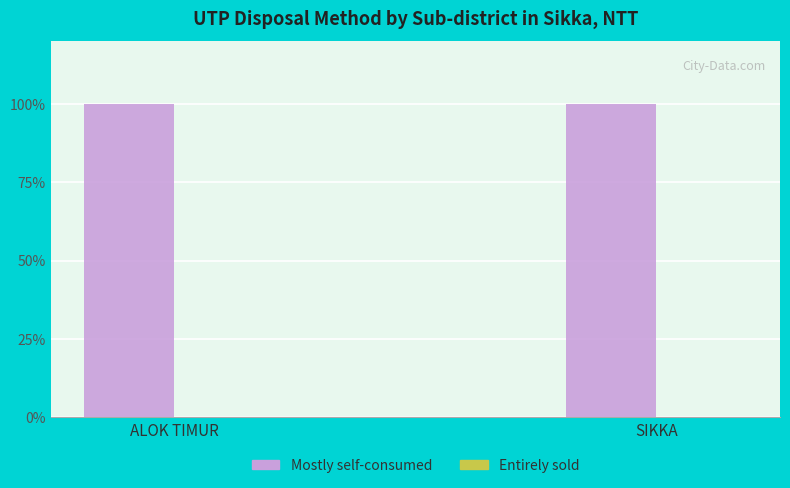

What is the sum of the Mostly self-consumed values at SIKKA and ALOK TIMUR?

2